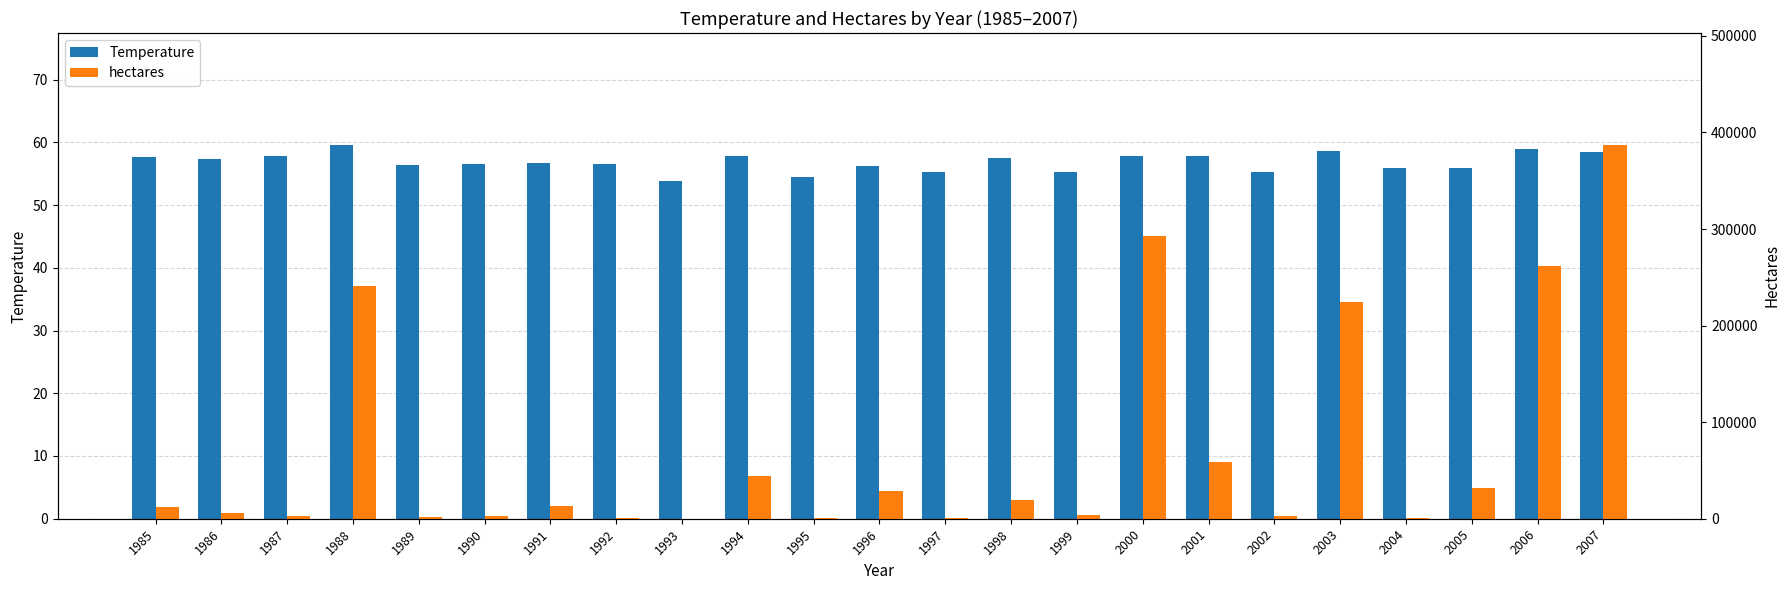

At which label does Temperature reach its peak?

1988